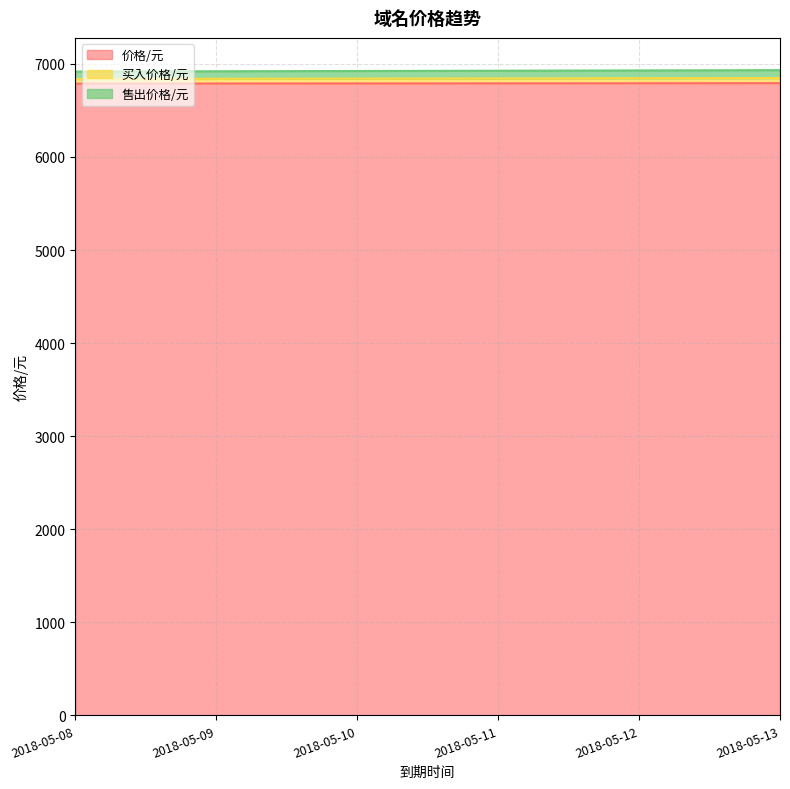

The 买入价格/元 series shows 6842 at 2018-05-10. True or false?

True